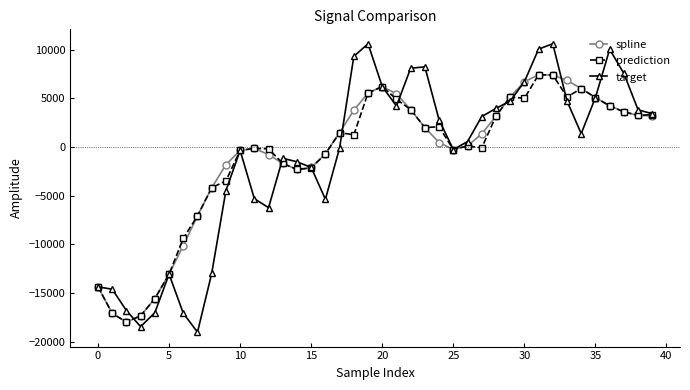

True or false: prediction has more than 1 interior local peaks.

True